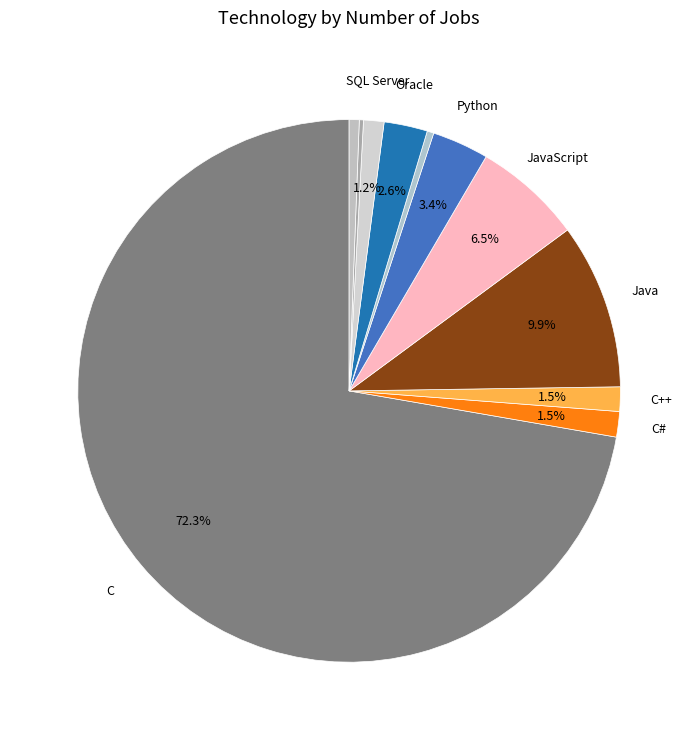

Which category accounts for the majority?

C